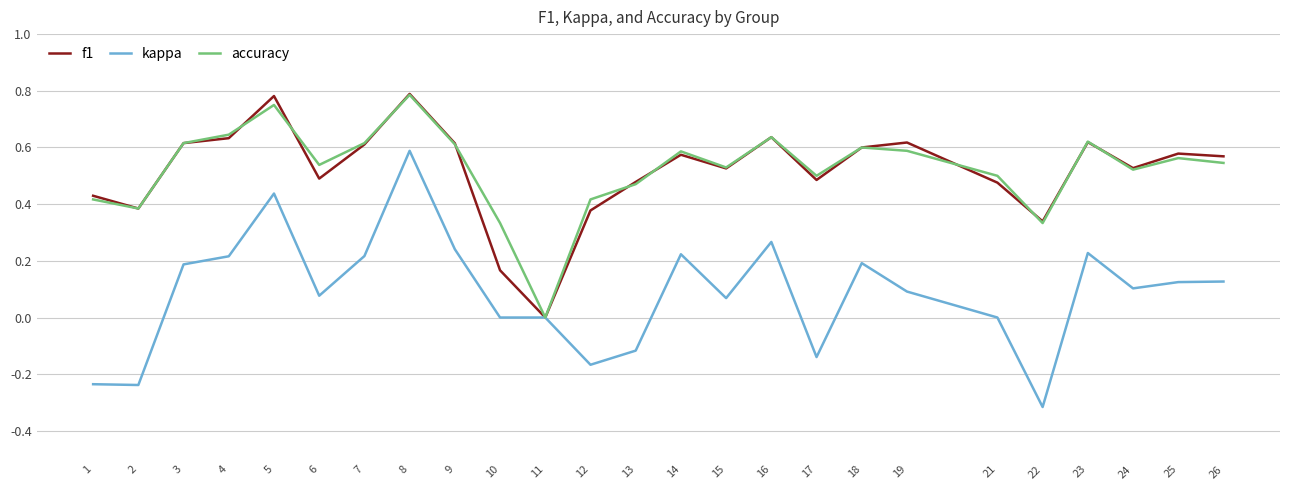

The value of accuracy at 5 is 0.8. True or false?

True